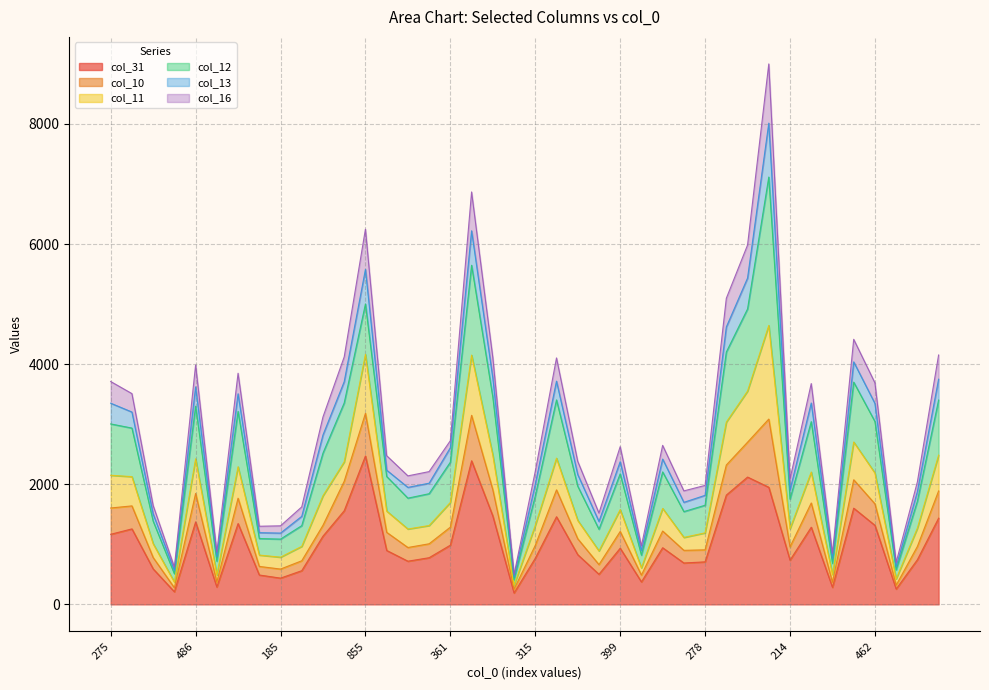

True or false: col_31 has a value of 1373 at 486.

True